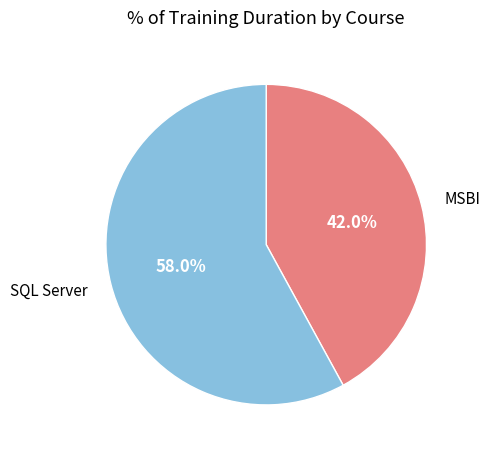

Does SQL Server represent more than half of the total?

Yes